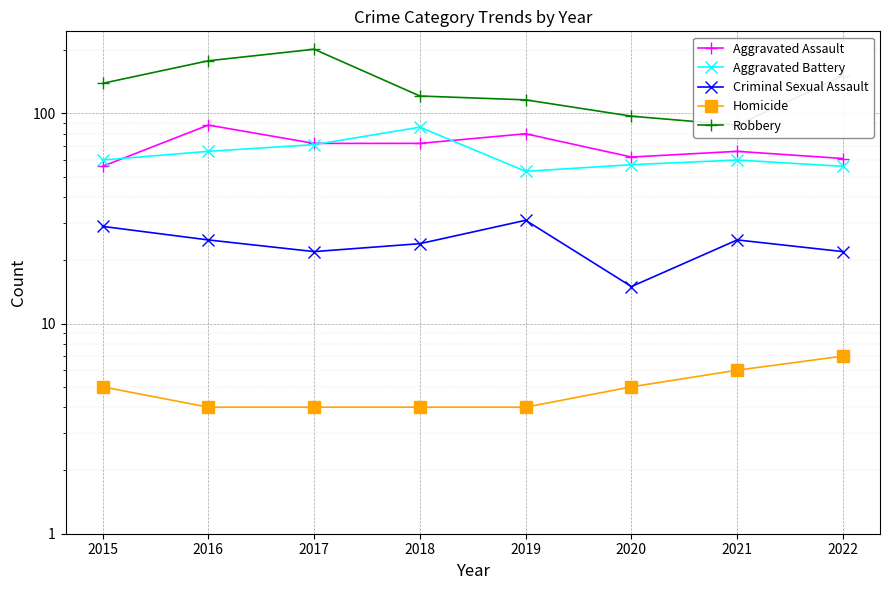

At which category is the sum across all series the highest?

2017